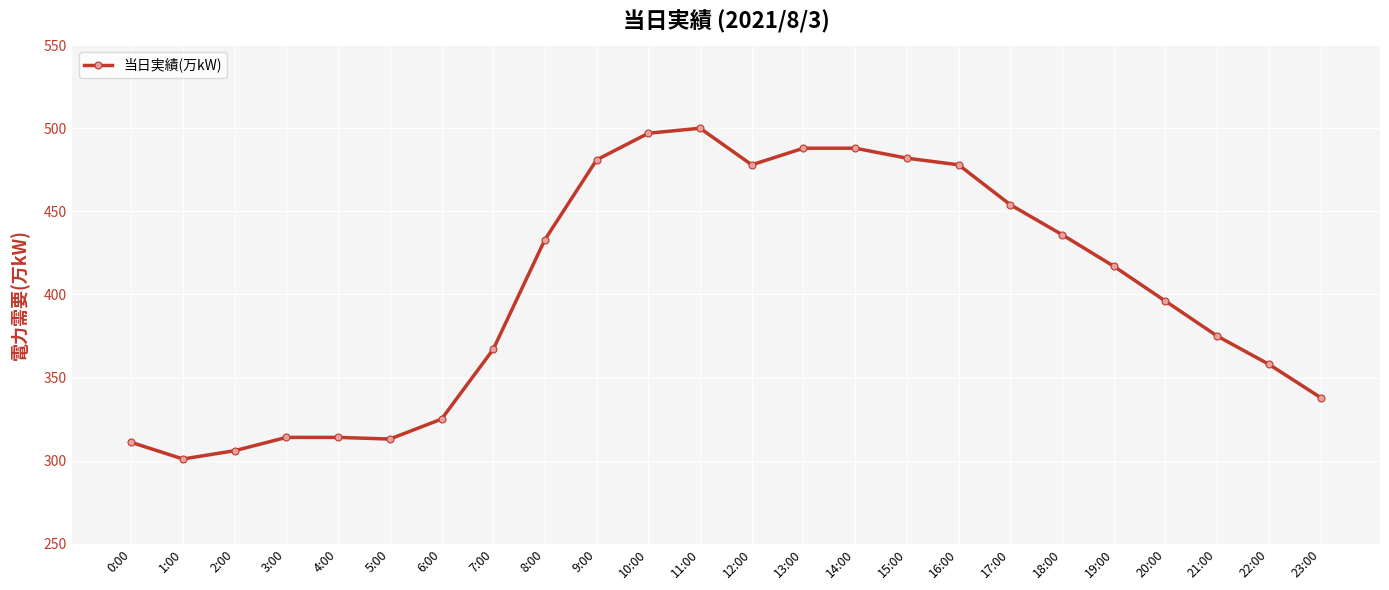

What is the minimum value shown in the chart?

301